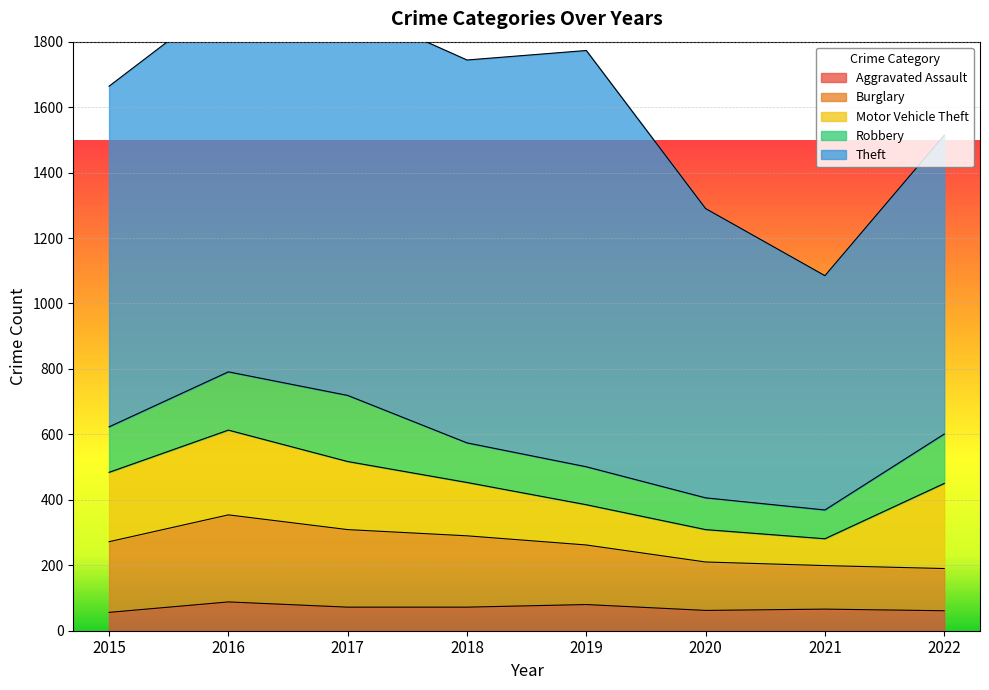

How many distinct data groups are displayed?

5